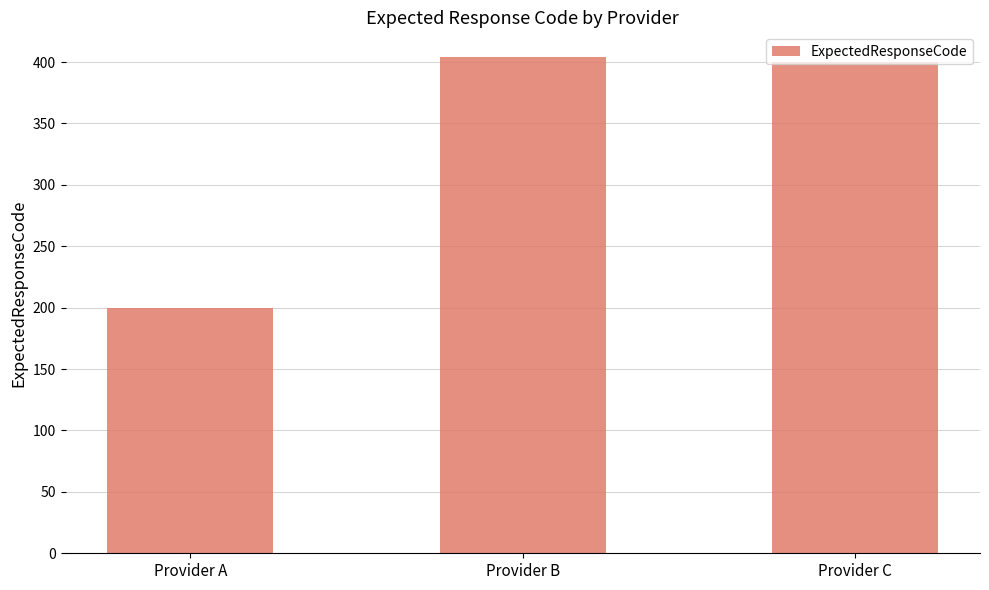

Which has a higher value, Provider B or Provider A?

Provider B